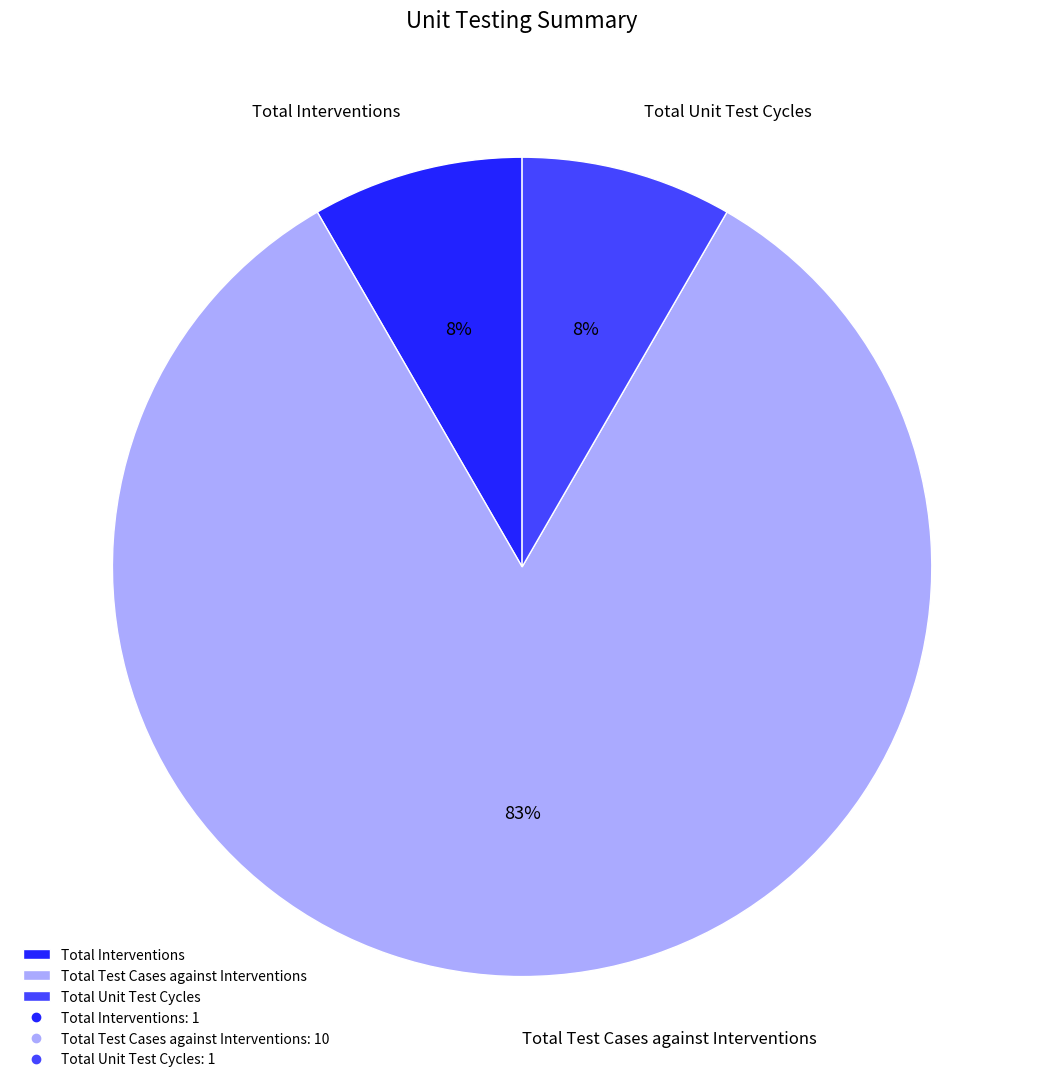

The Total Test Cases against Interventions slice represents 69% of the pie. True or false?

False